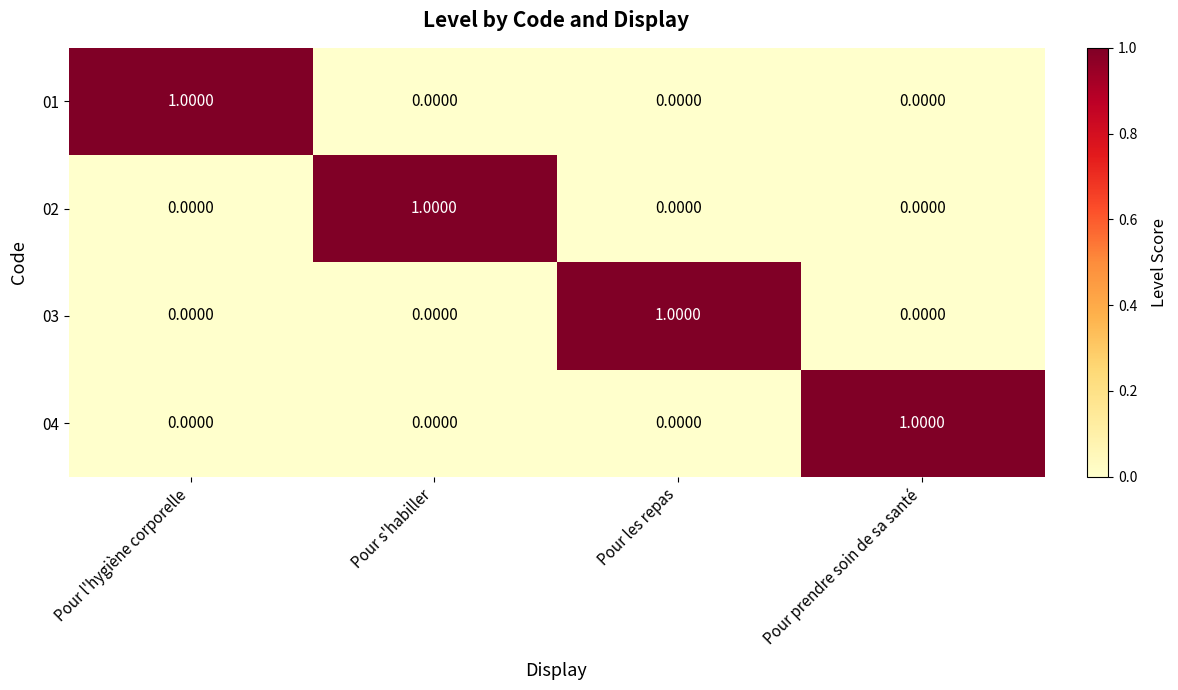

How many values in the 04 series exceed 0?

1